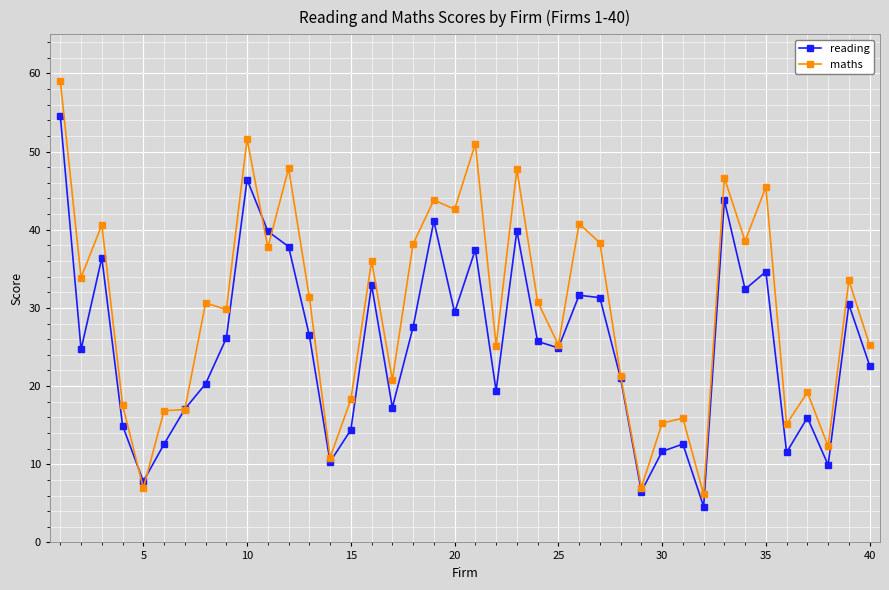

What is the value of the maths point at the 16th from the left?

36.0